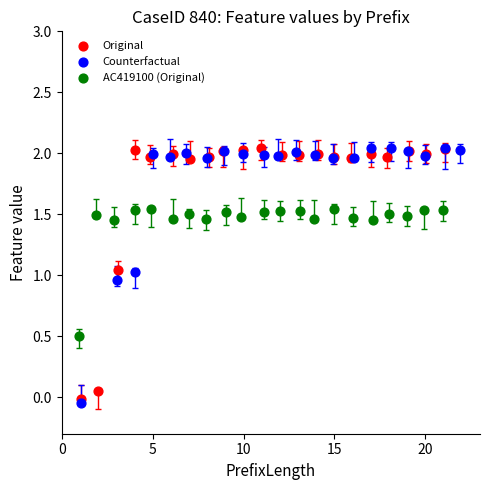

Which series contains the lowest Y value?

Counterfactual